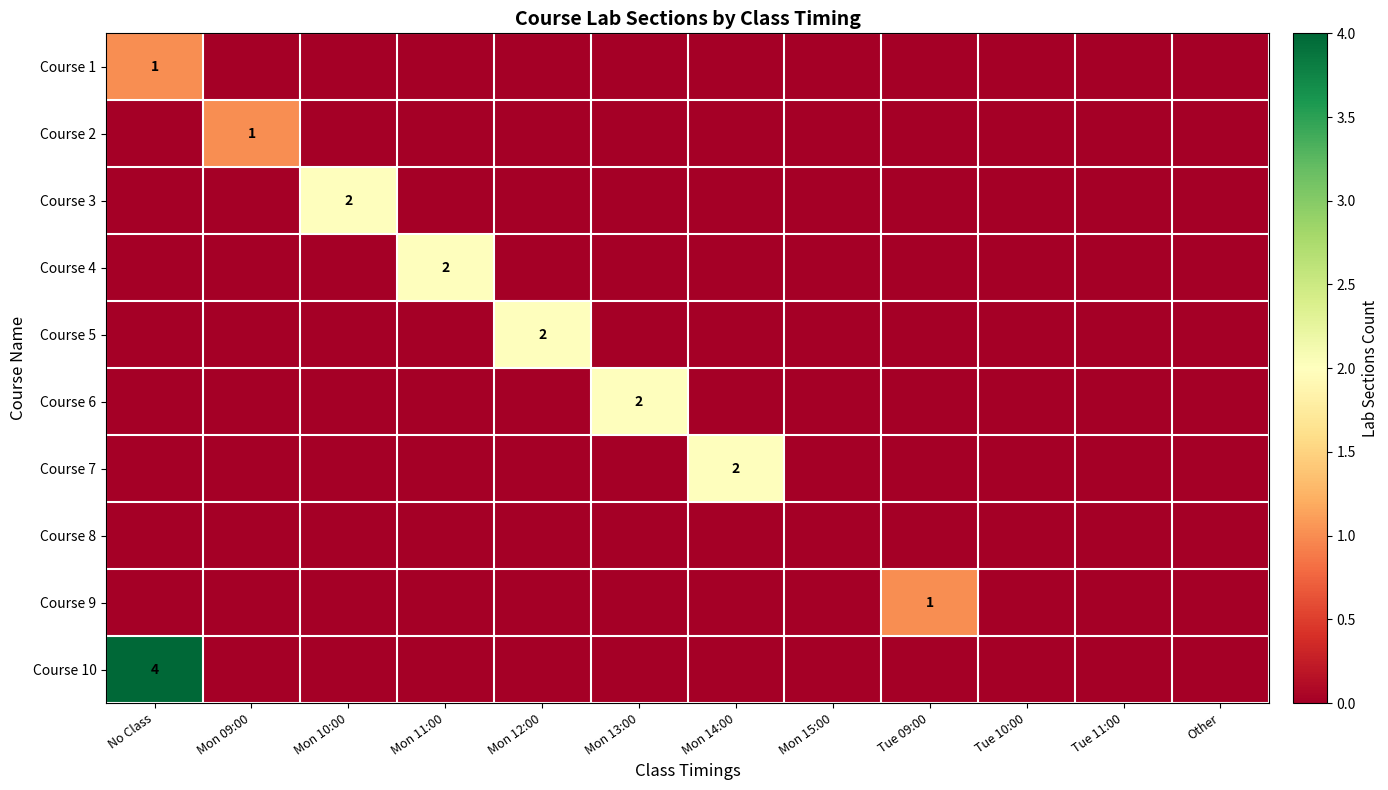

At how many categories does at least one series exceed 3?

1